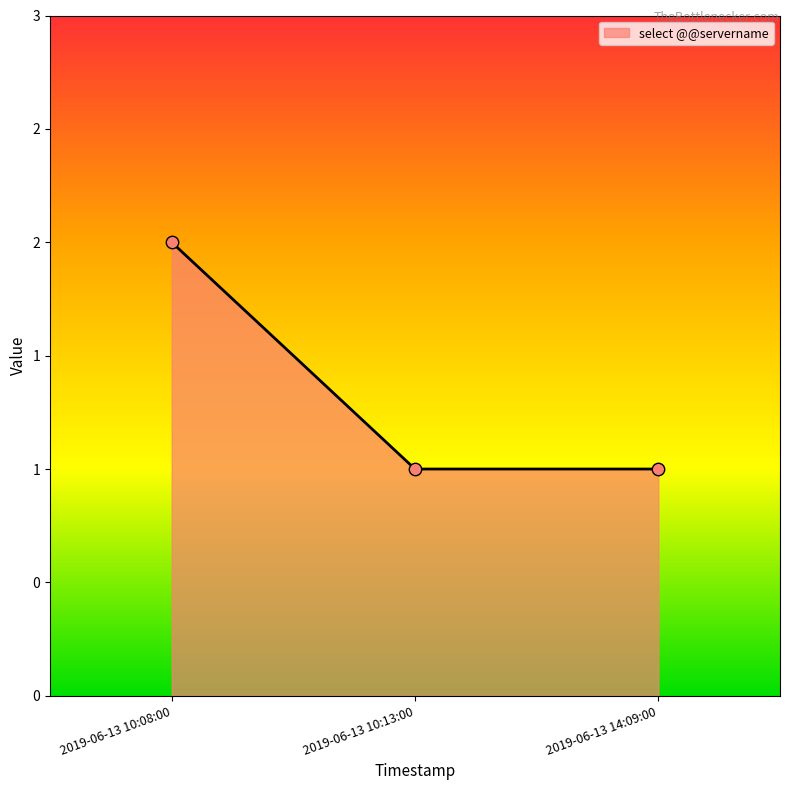

Approximately how many times larger is the value at 2019-06-13 10:08:00 compared to 2019-06-13 10:13:00?

2.0